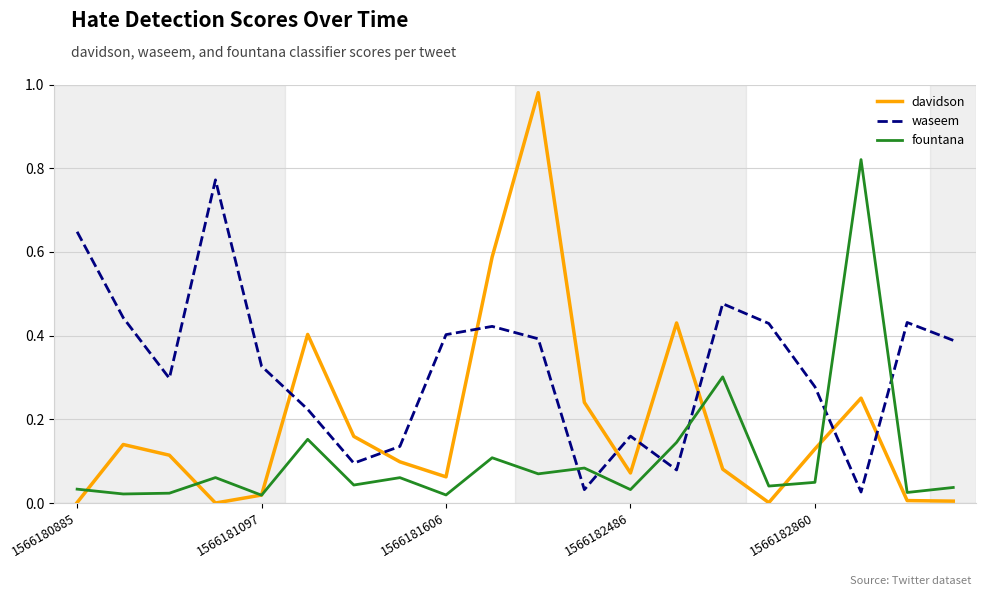

List the series in order of their overall mean, lowest first.

fountana, davidson, waseem